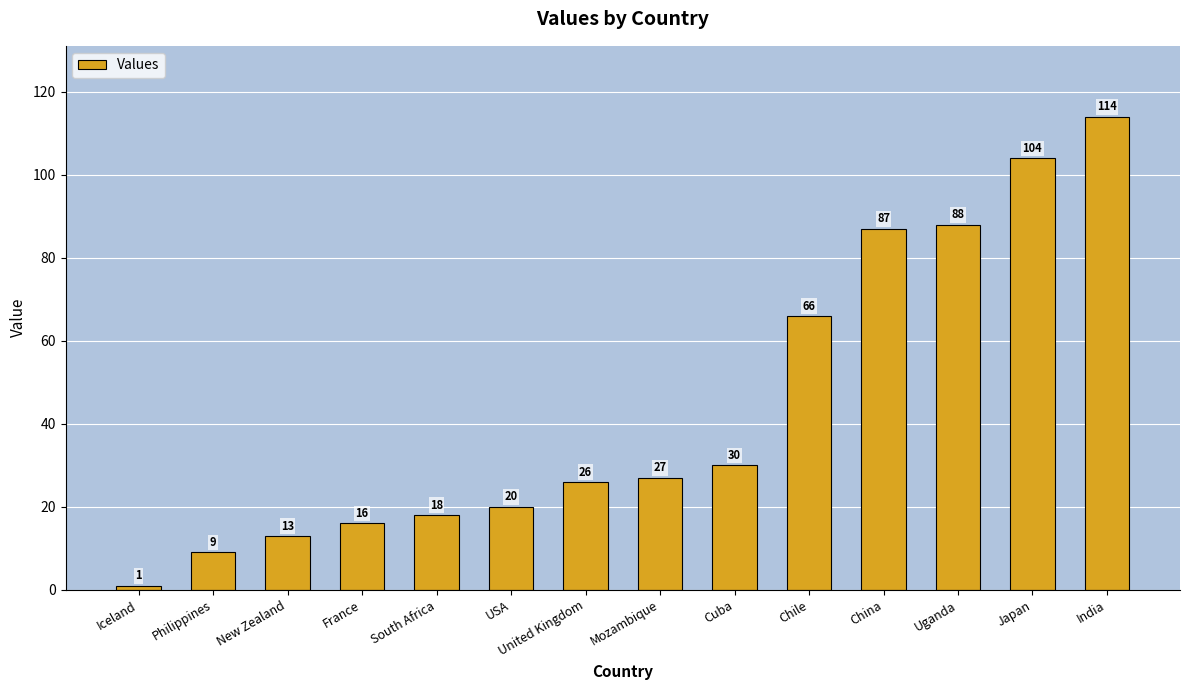

What is the sum of the values at Iceland and India?

115